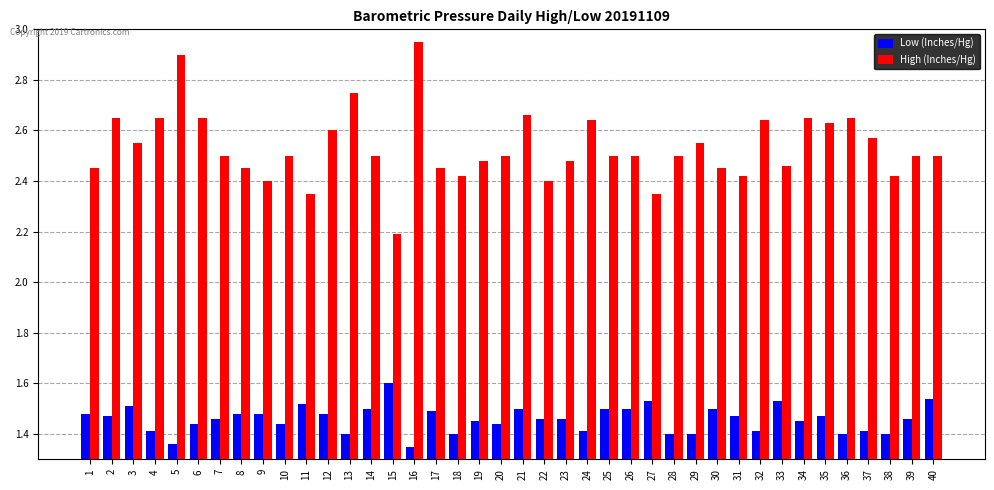

At which category is the sum across all series the highest?

16